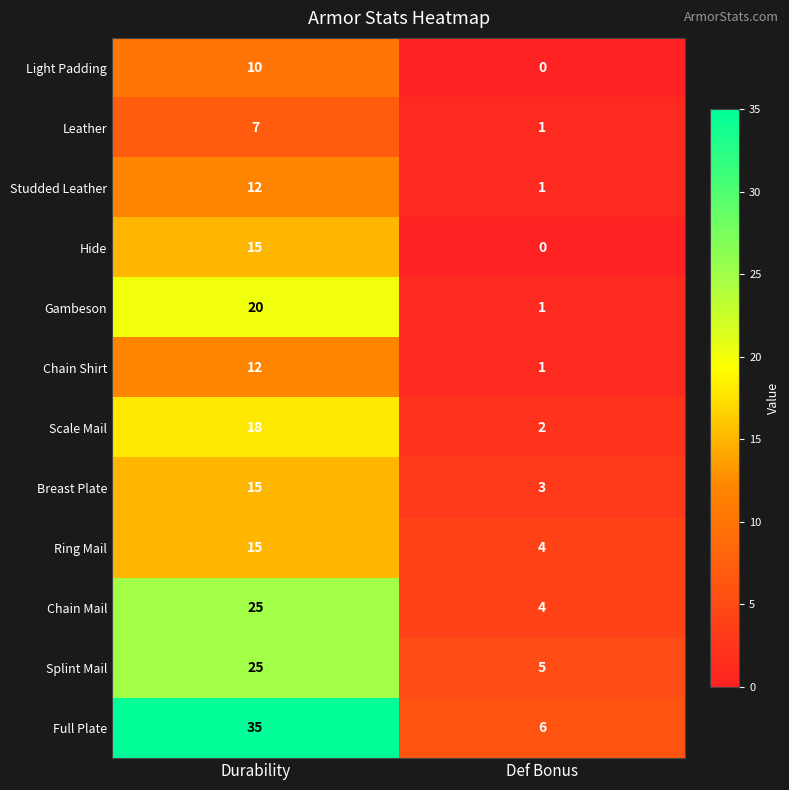

How many distinct data groups are displayed?

12